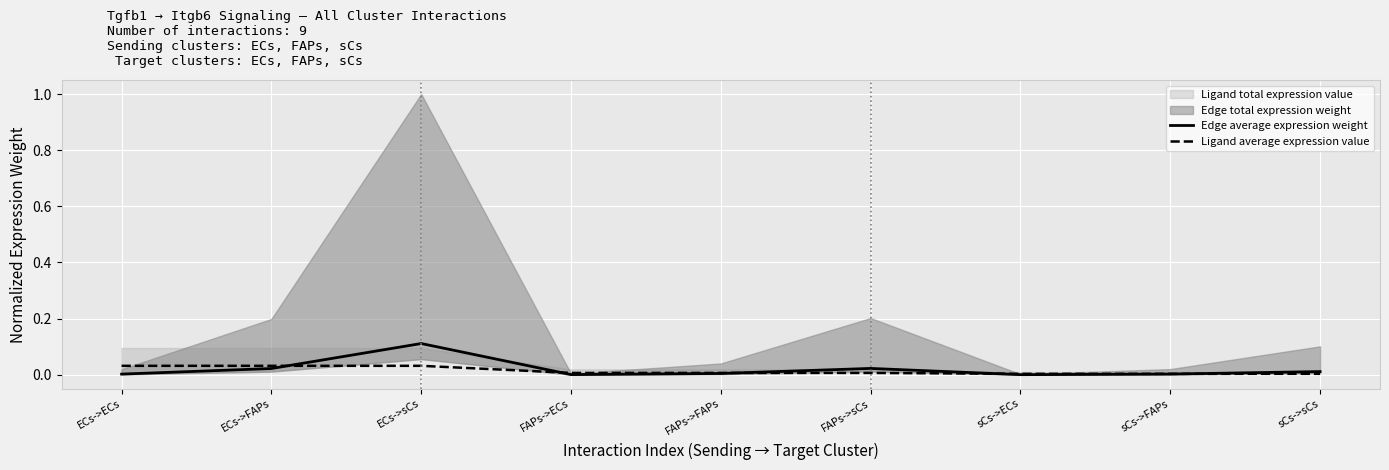

What is the difference between the maximum and minimum values in the Edge average expression weight series?

0.1